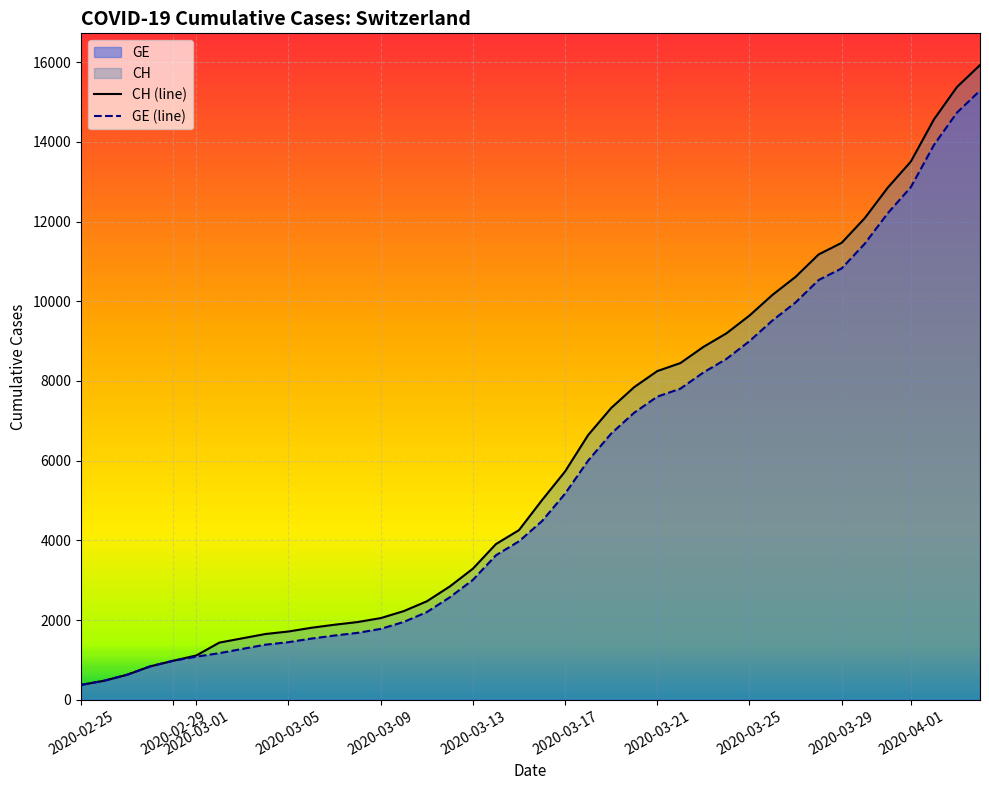

What is the greatest value displayed?

15926